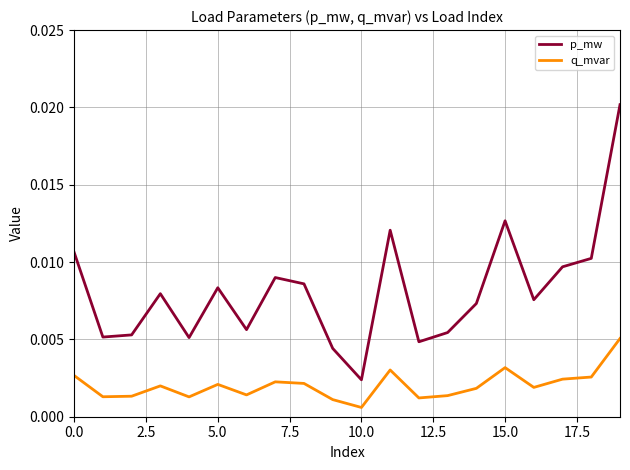

True or false: p_mw has more than 2 interior local peaks.

True